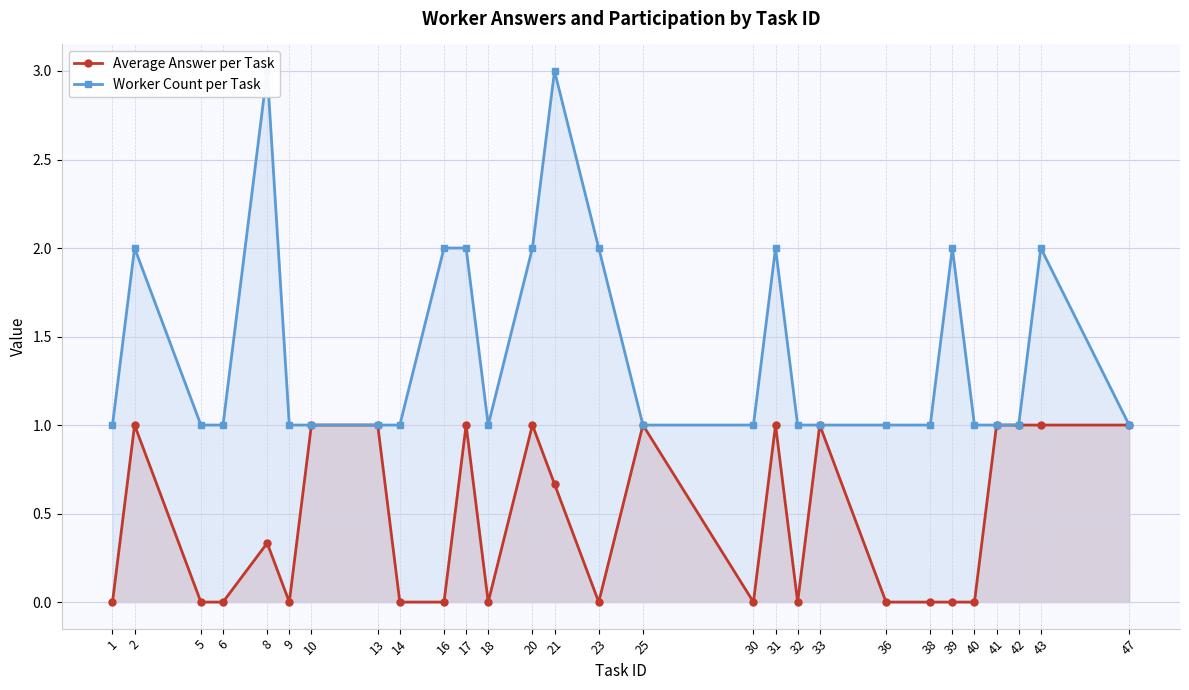

Is it true that Worker Count per Task equals 2.0 at 31?

True